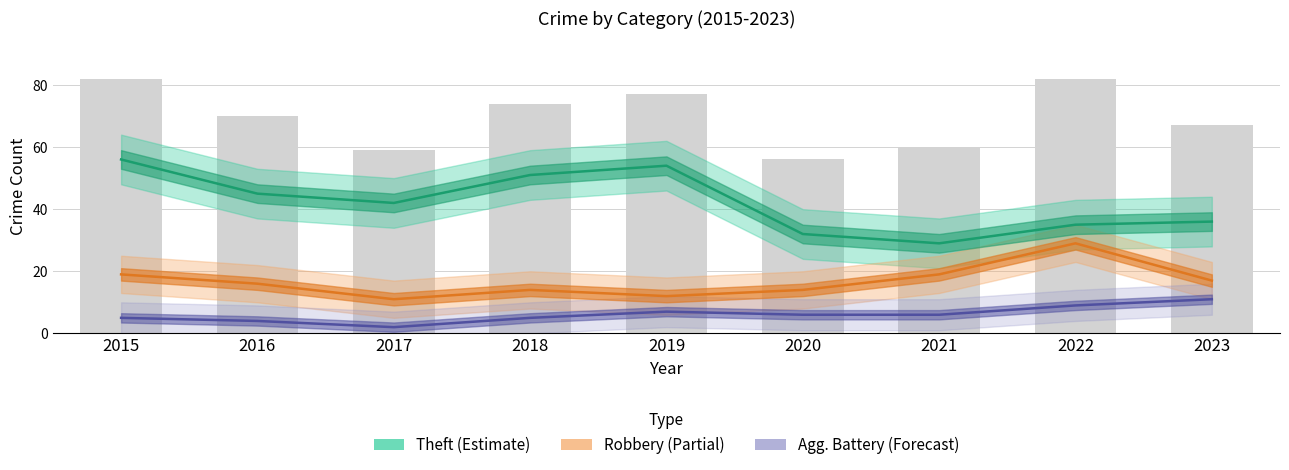

What is the average value of the Theft series?

42